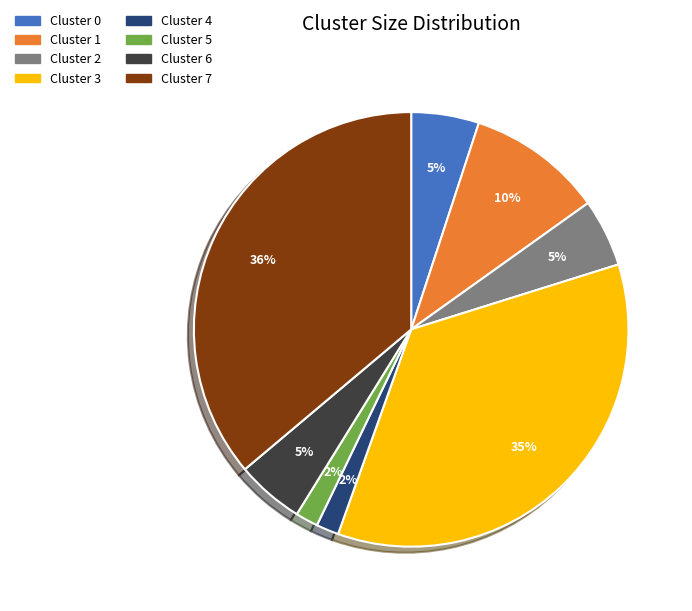

Is the sum of Cluster 2 and Cluster 6 greater than half?

No